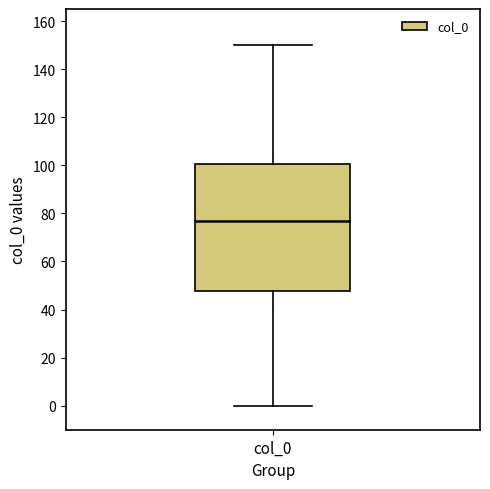

Where does the upper whisker of the box for col_0 end on the y-axis? The values are not printed on the chart, so give them approximately, as read against the axis.

150